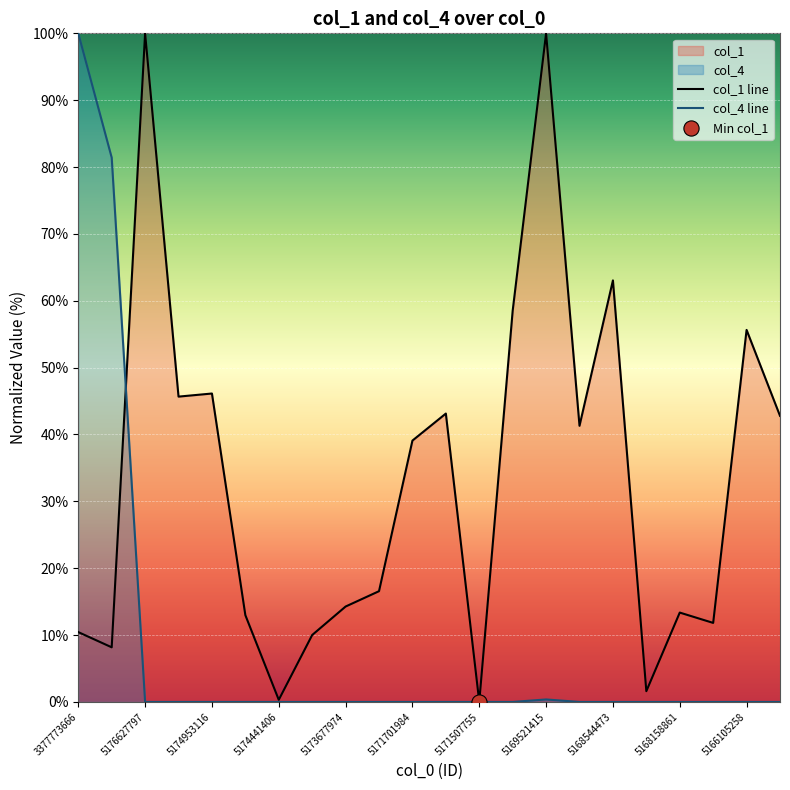

What is the total value across all series at 5173677974?

14.3